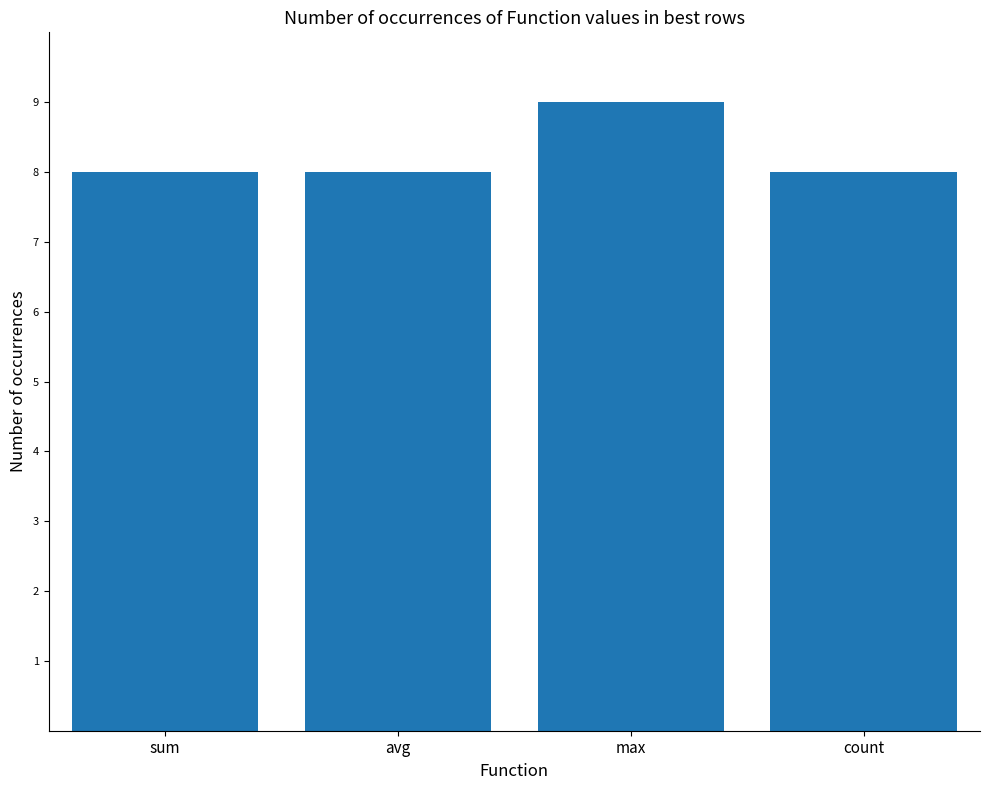

What is the label of the 1st bar from the right?

count